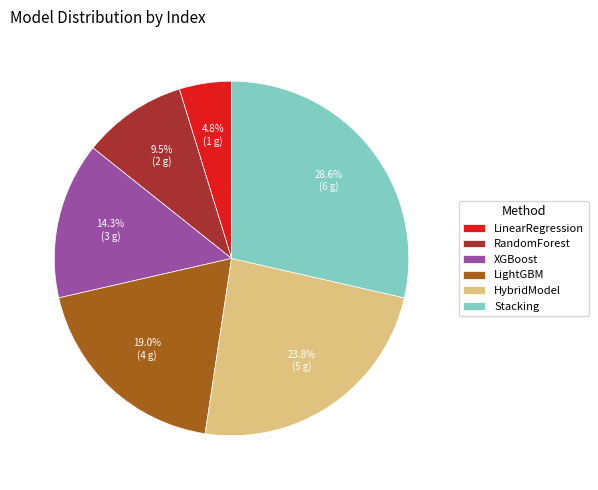

To the nearest percent, what is the average slice percentage?

17%